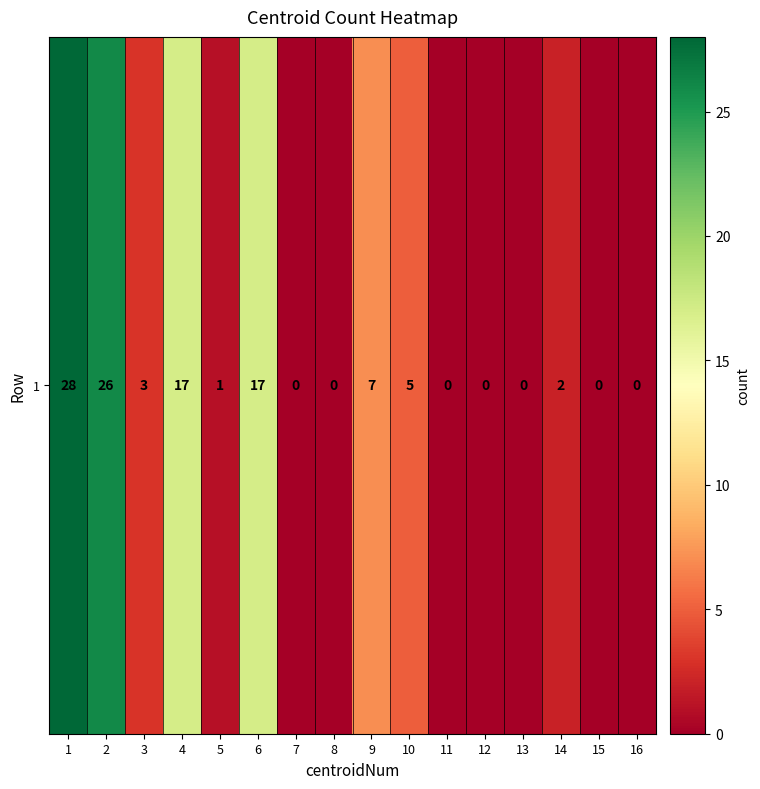

List the labels in order of value, largest first.

1, 2, 4, 6, 9, 10, 3, 14, 5, 7, 8, 11, 12, 13, 15, 16